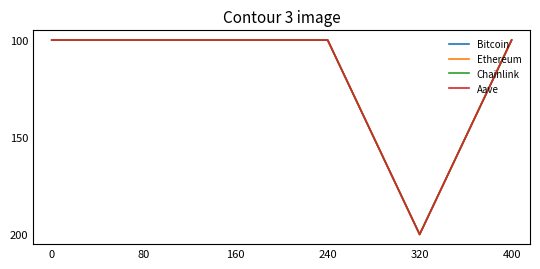

Is it true that Aave equals 45.2 at 160?

False